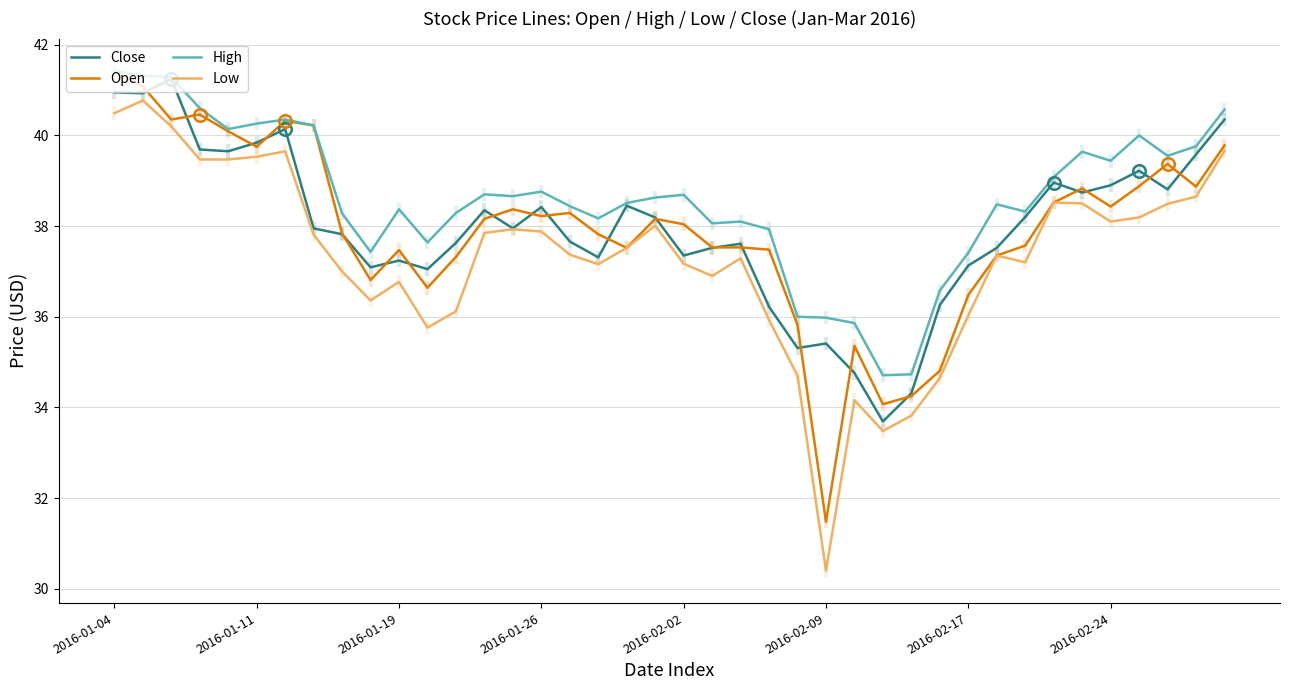

The value of High at 39 is 40.6. True or false?

True